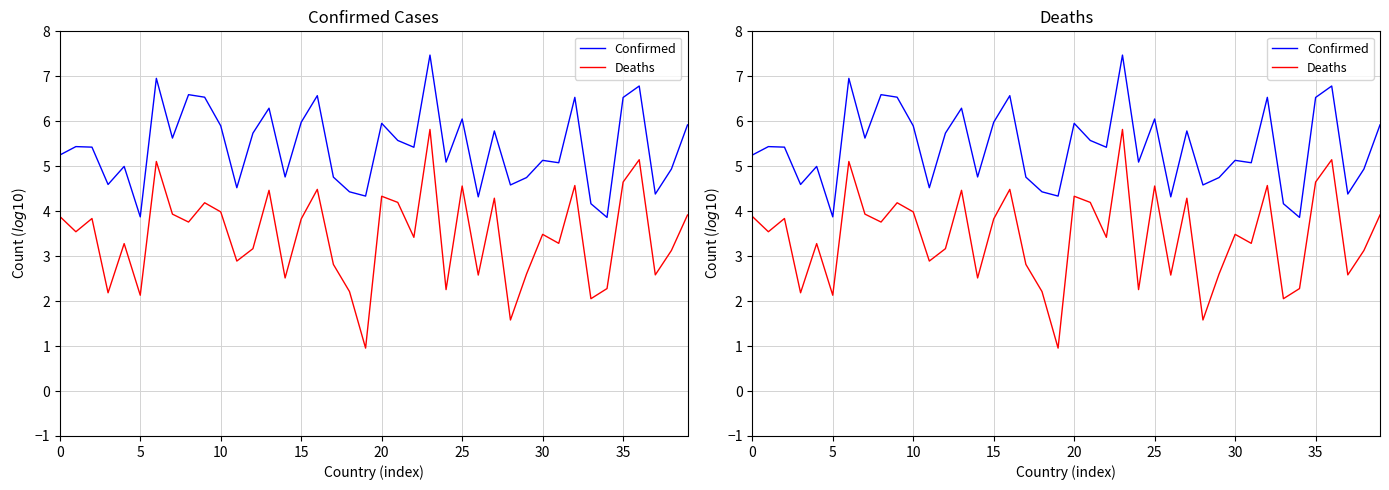

What is the difference between the highest and lowest values at 22?

2.0